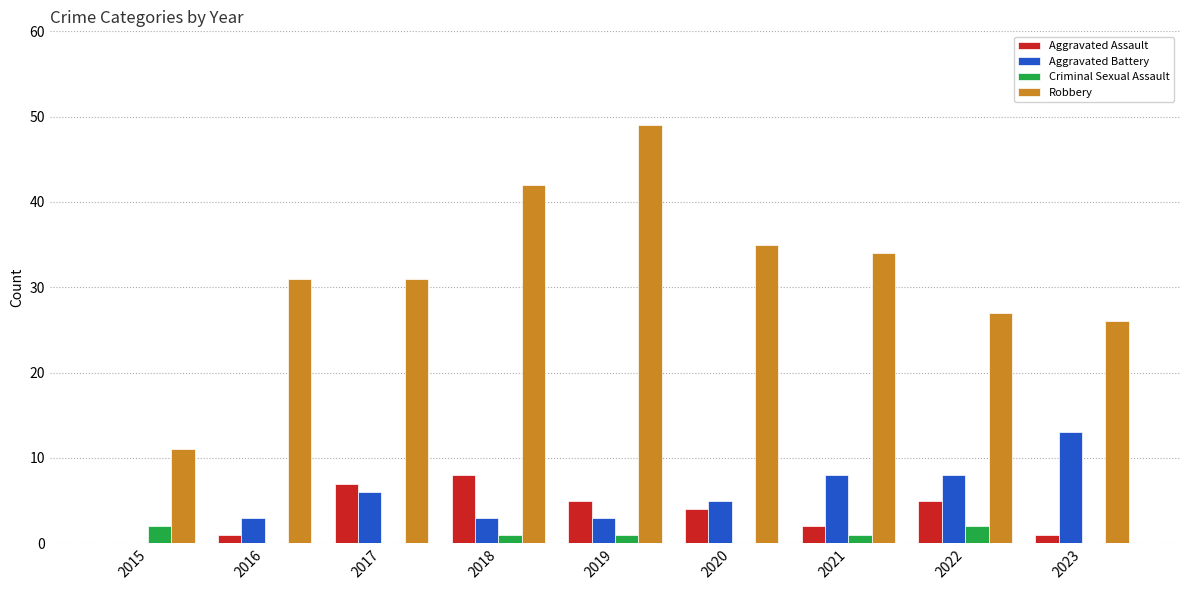

Is the value of Criminal Sexual Assault at 2023 greater than the value of Aggravated Battery at 2022?

No